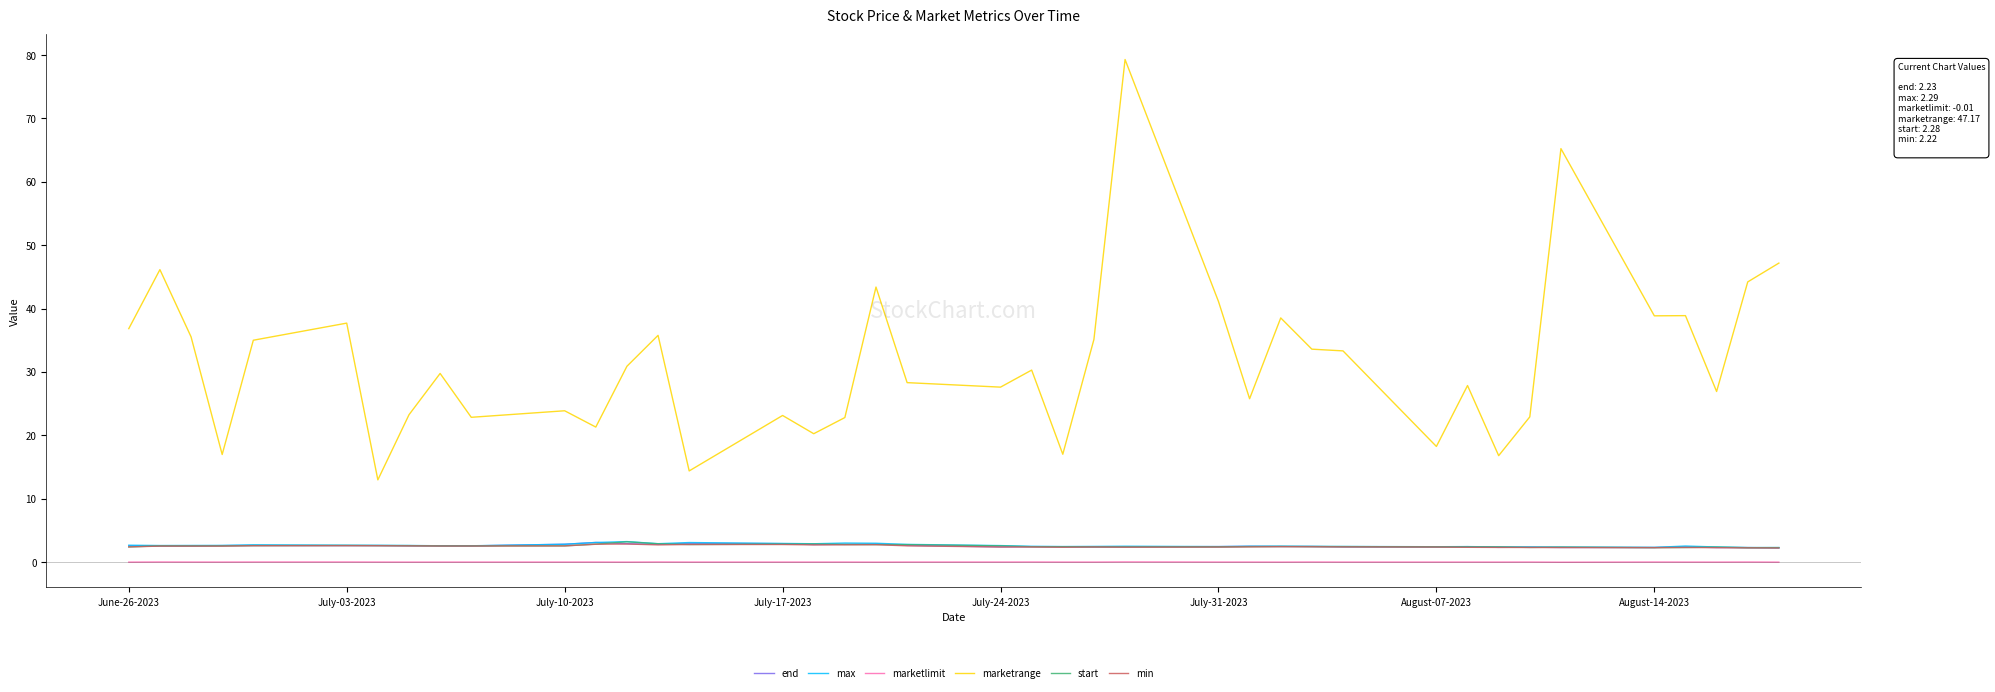

Which series has the widest spread of values?

marketrange